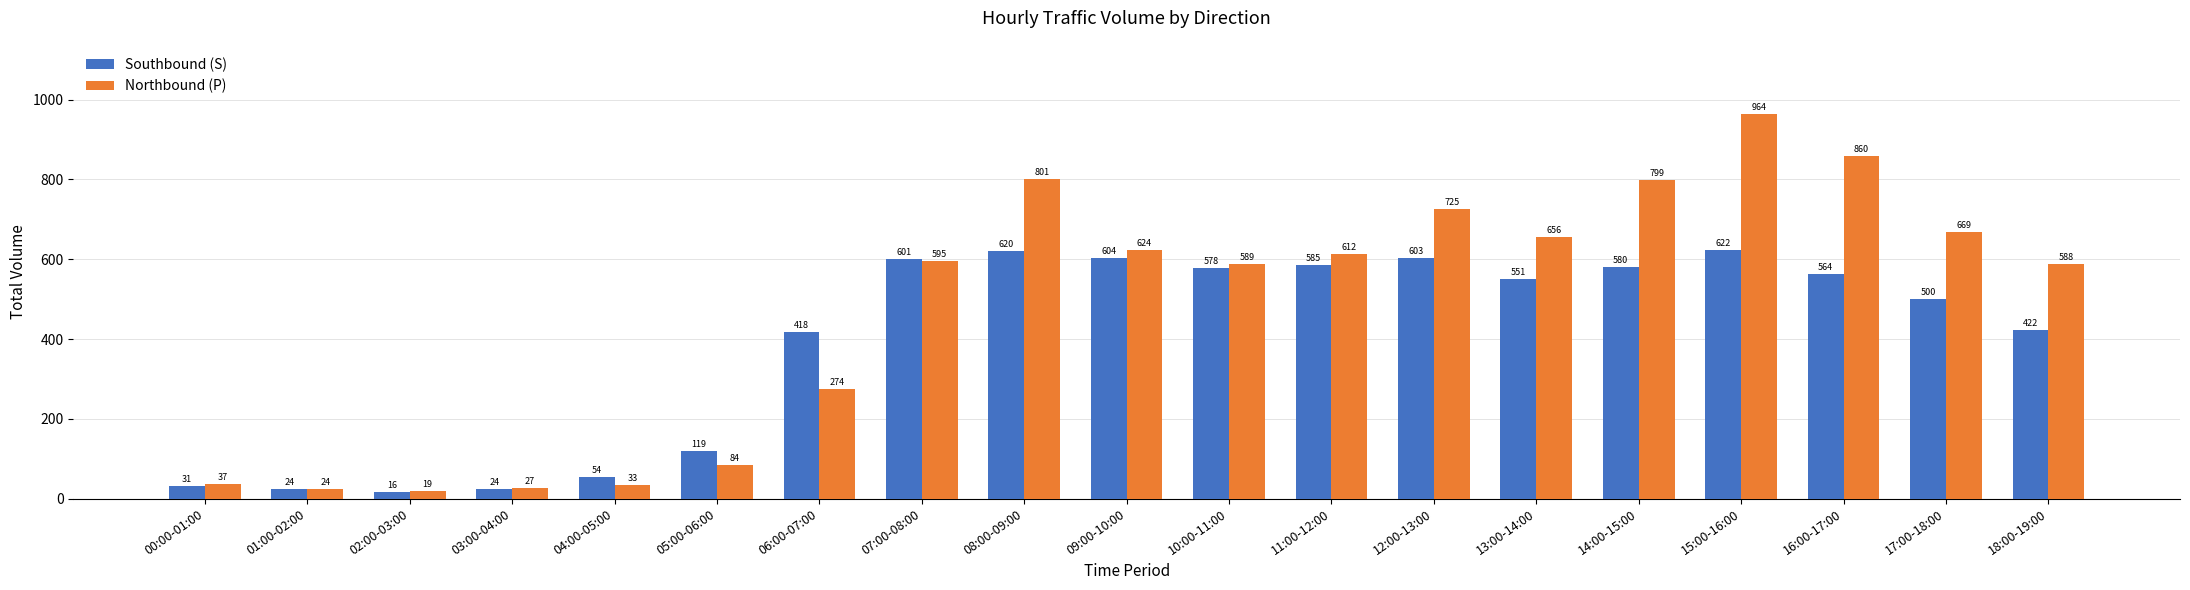

What is the difference between the maximum and second lowest values in the Northbound (P) series?

940